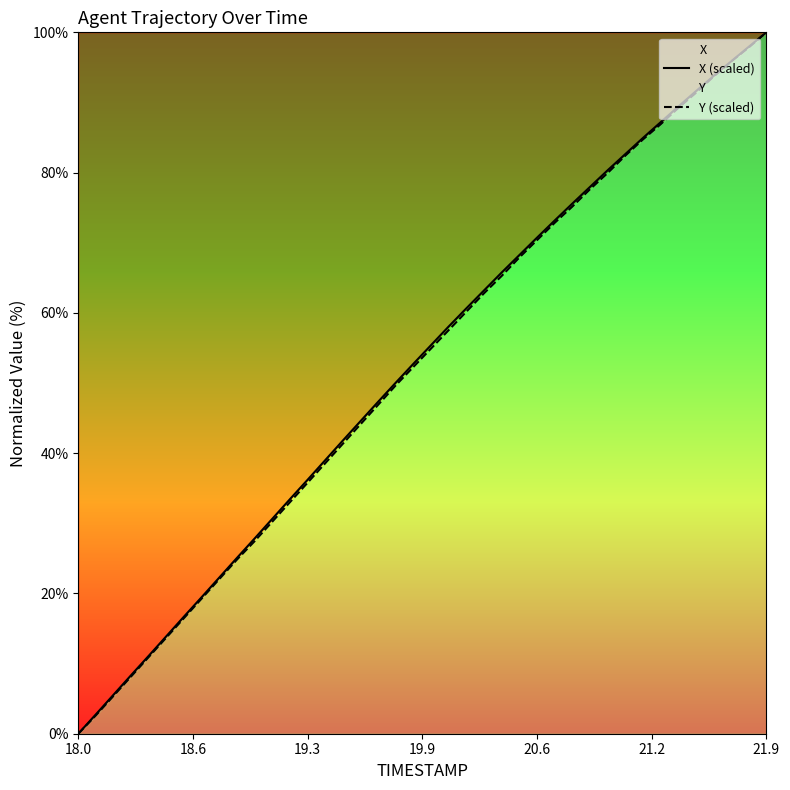

At which category is the sum across all series the highest?

21.9